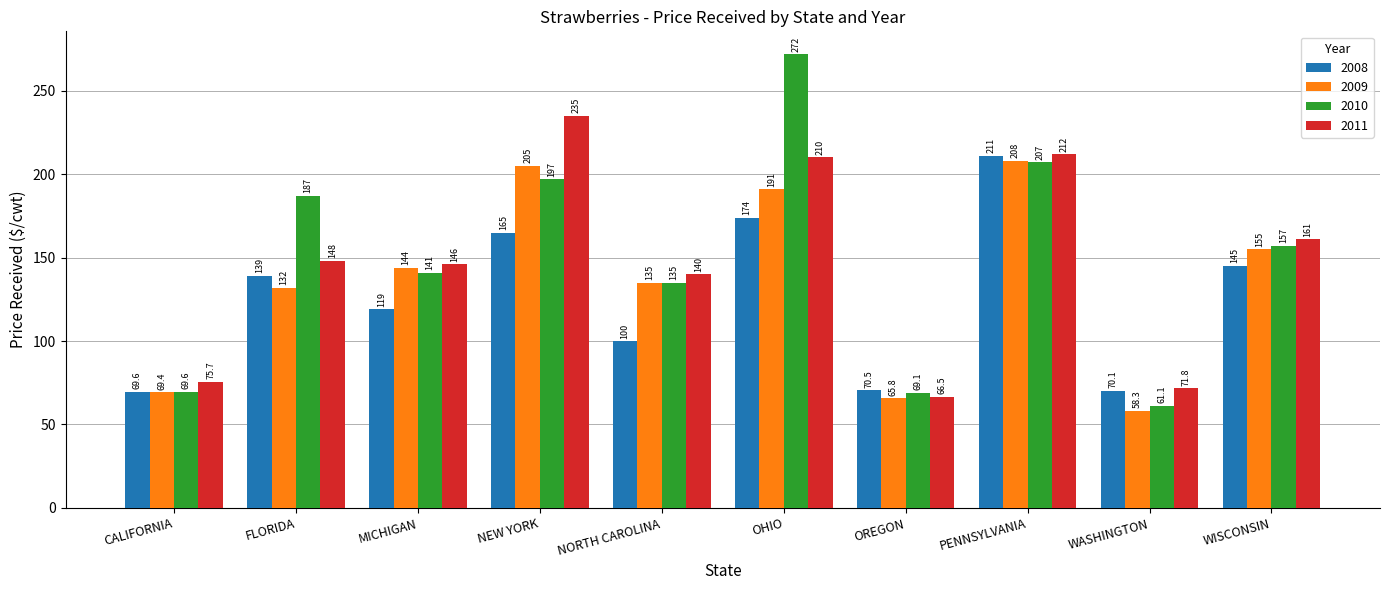

Rank the categories by 2009 value from highest to lowest.

PENNSYLVANIA, NEW YORK, OHIO, WISCONSIN, MICHIGAN, NORTH CAROLINA, FLORIDA, CALIFORNIA, OREGON, WASHINGTON